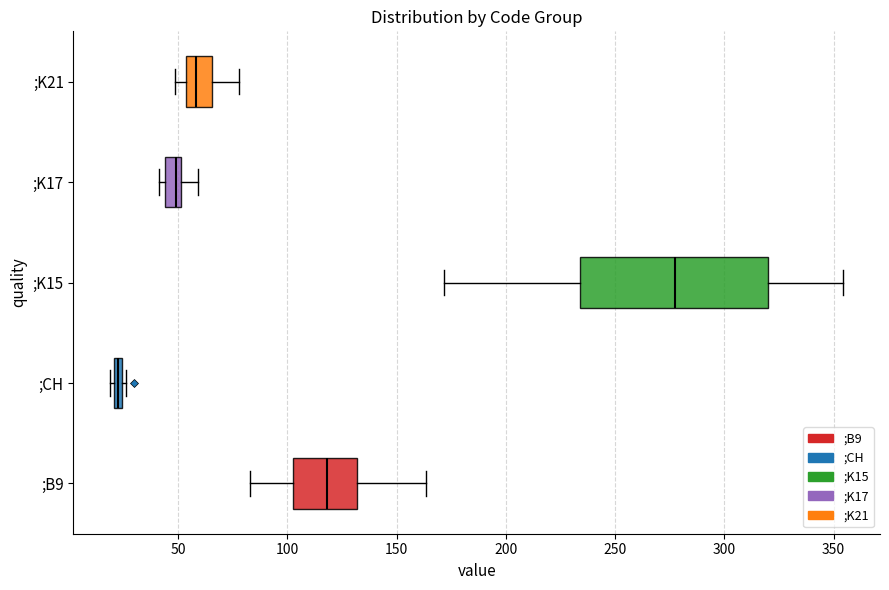

Comparing the boxes themselves (not the whiskers), which one is the widest?

;K15